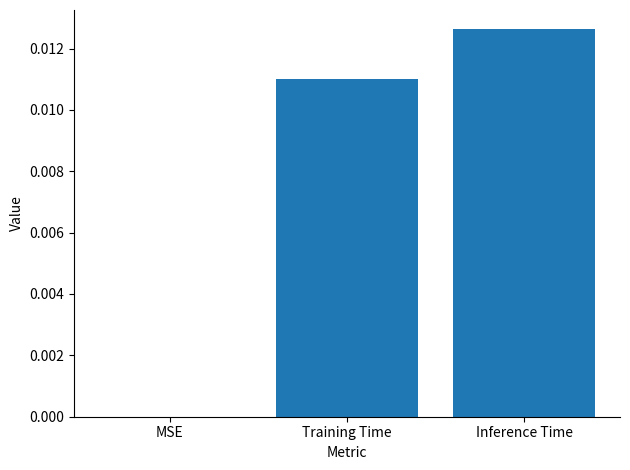

Are the bars grouped side by side (vs. stacked)?

No